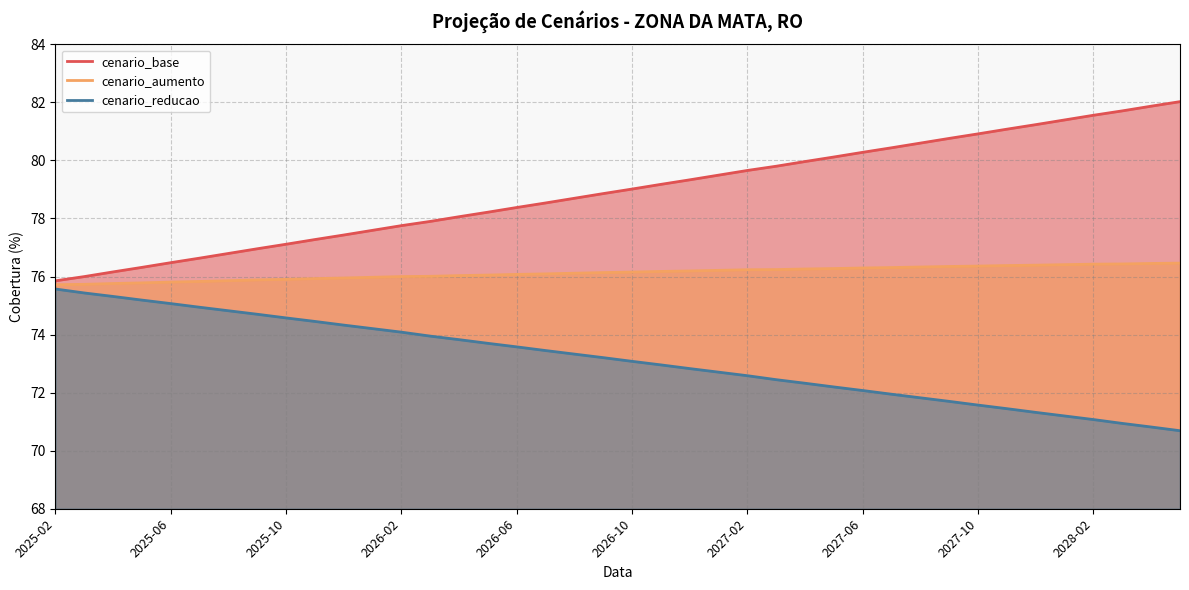

List the series in order of their peak value, highest first.

cenario_base, cenario_aumento, cenario_reducao